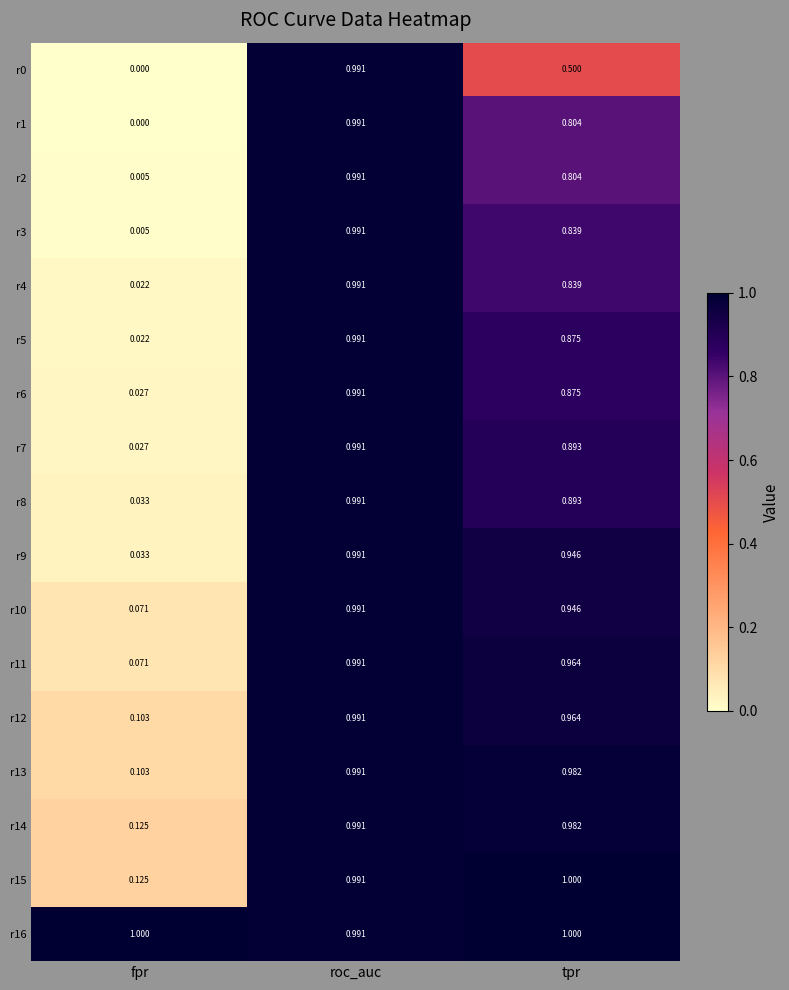

Which category has the lowest value in the r2 series?

fpr